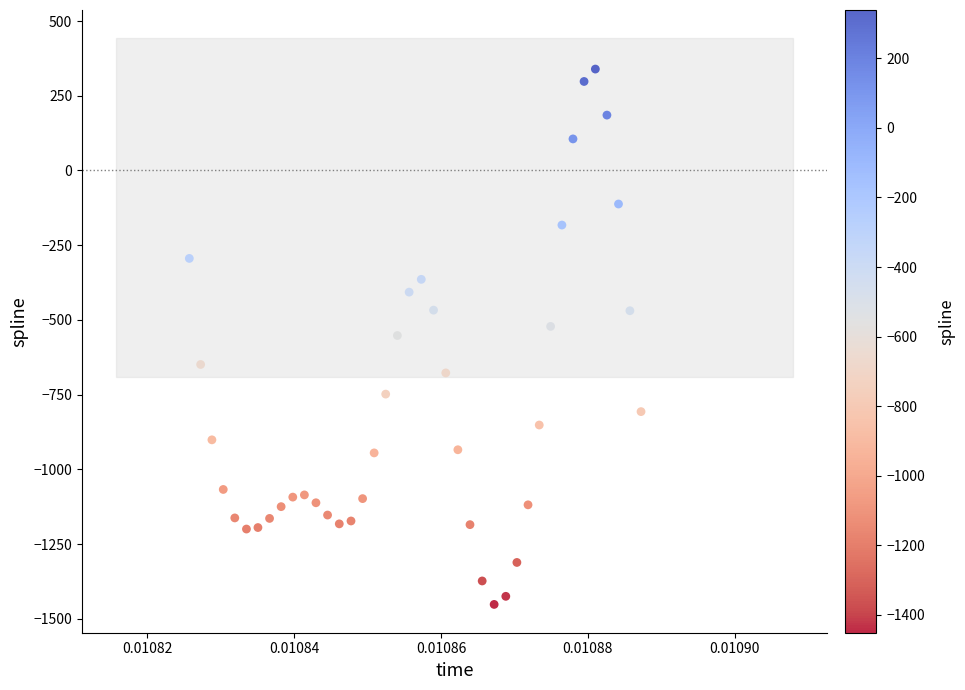

What is the range of Y values (max minus min)?

1791.4